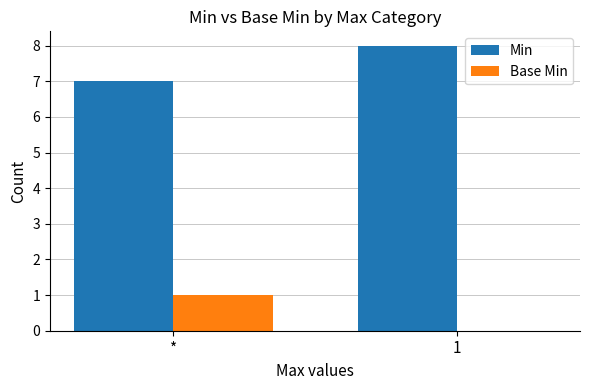

True or false: Base Min has a value of 0 at *.

False